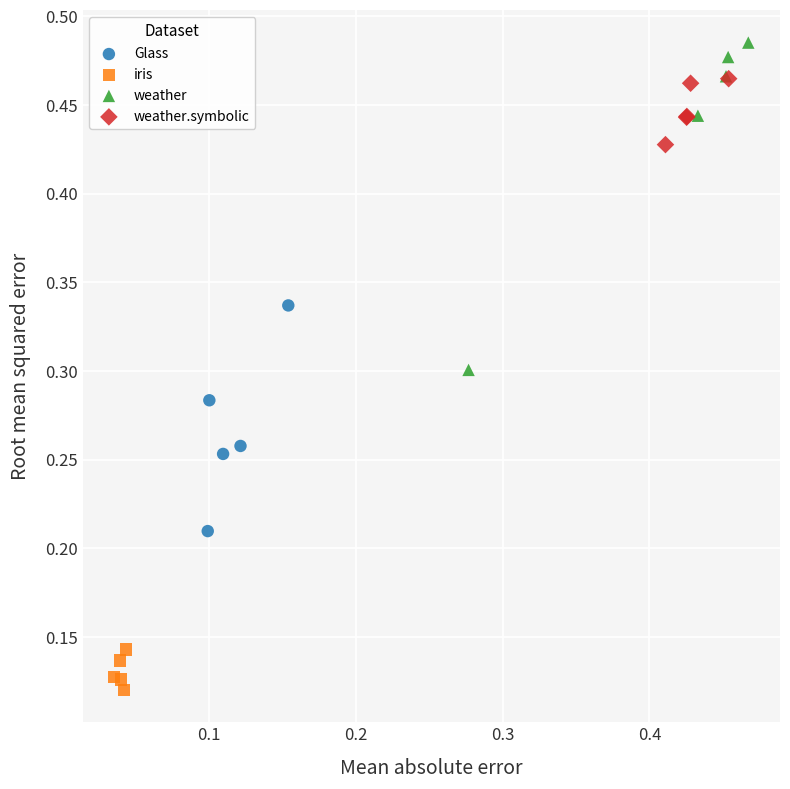

What are all the series names shown in the legend?

Glass, iris, weather, weather.symbolic